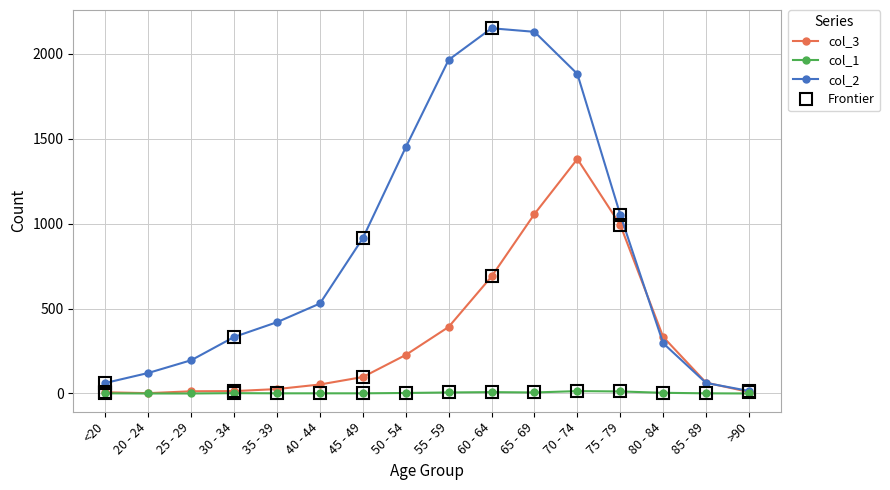

What position from the left is 50 - 54?

8